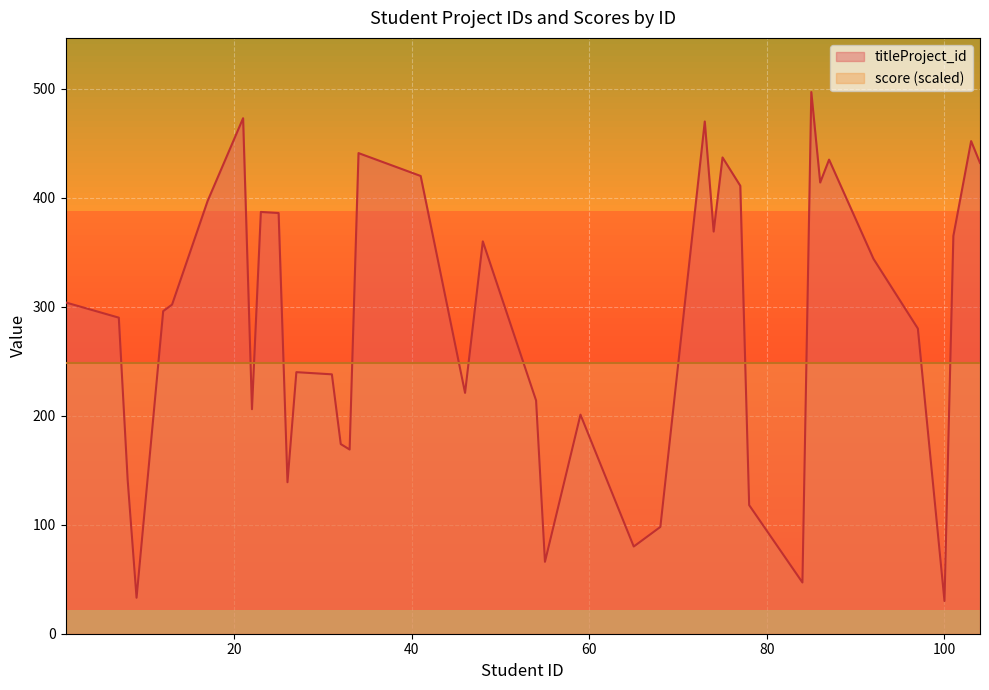

Does the chart display data point markers on the line(s)?

No